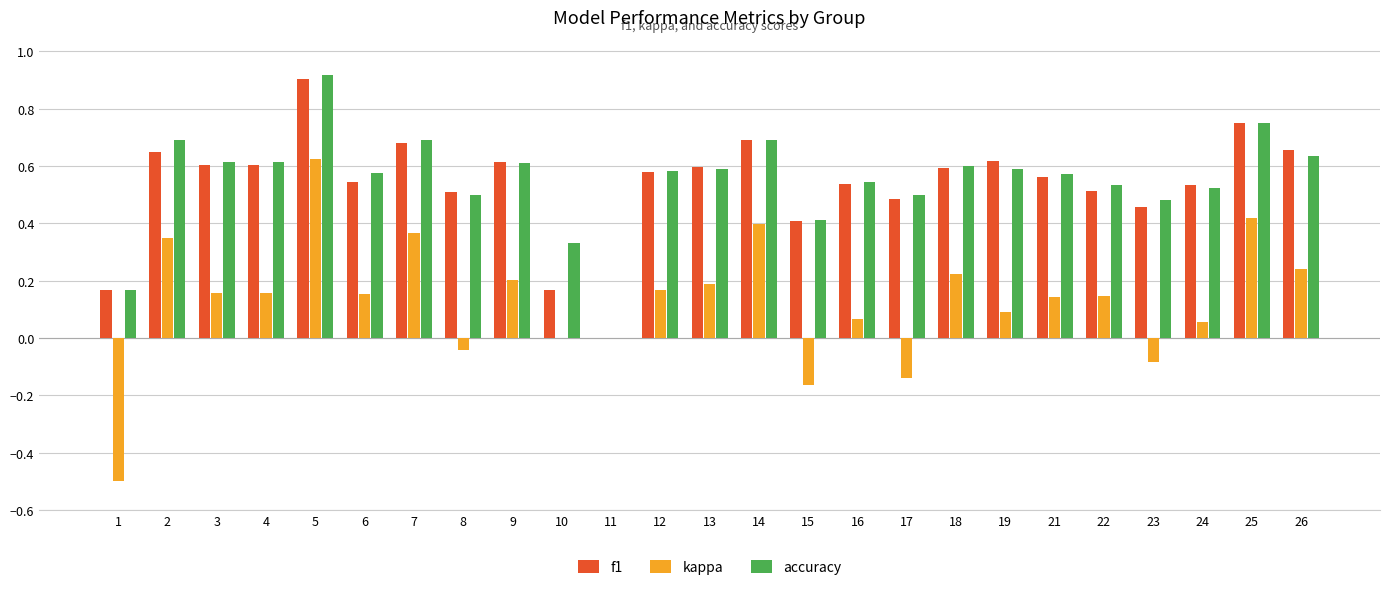

True or false: kappa has a value of -0.1 at 23.

True